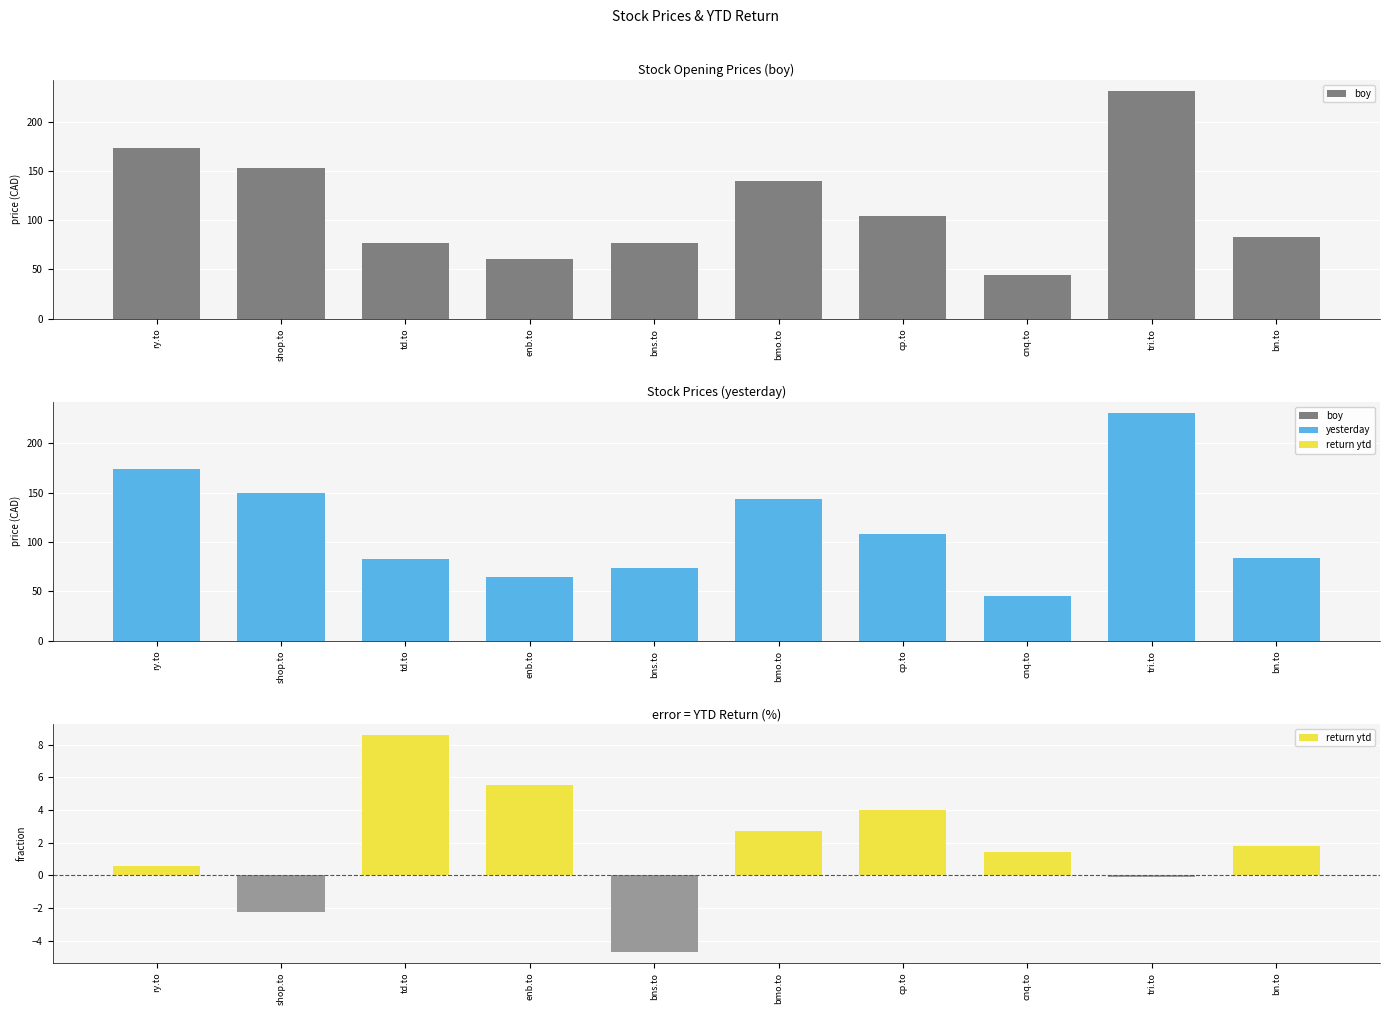

Reading right to left, extract all data points from this chart.

boy: 82.6	230.8	44.4	104.1	139.6	77.2	61.0	76.5	153.0	173.3
yesterday: 84.1	230.5	45.0	108.3	143.3	73.6	64.4	83.1	149.6	174.3
return ytd: 1.8	-0.1	1.4	4.0	2.7	-4.7	5.5	8.6	-2.2	0.6